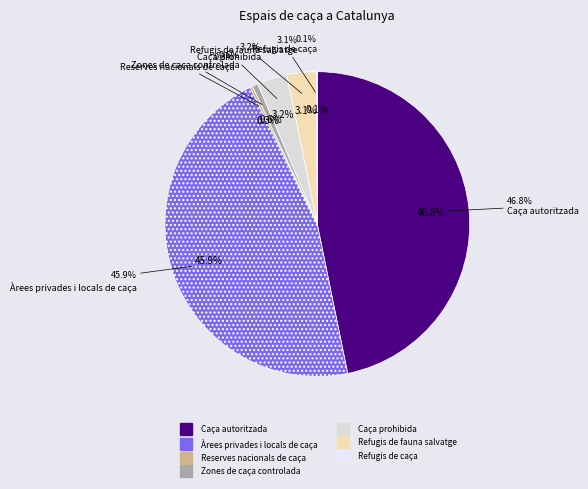

What portion of the pie excludes Reserves nacionals de caça?

99.7%